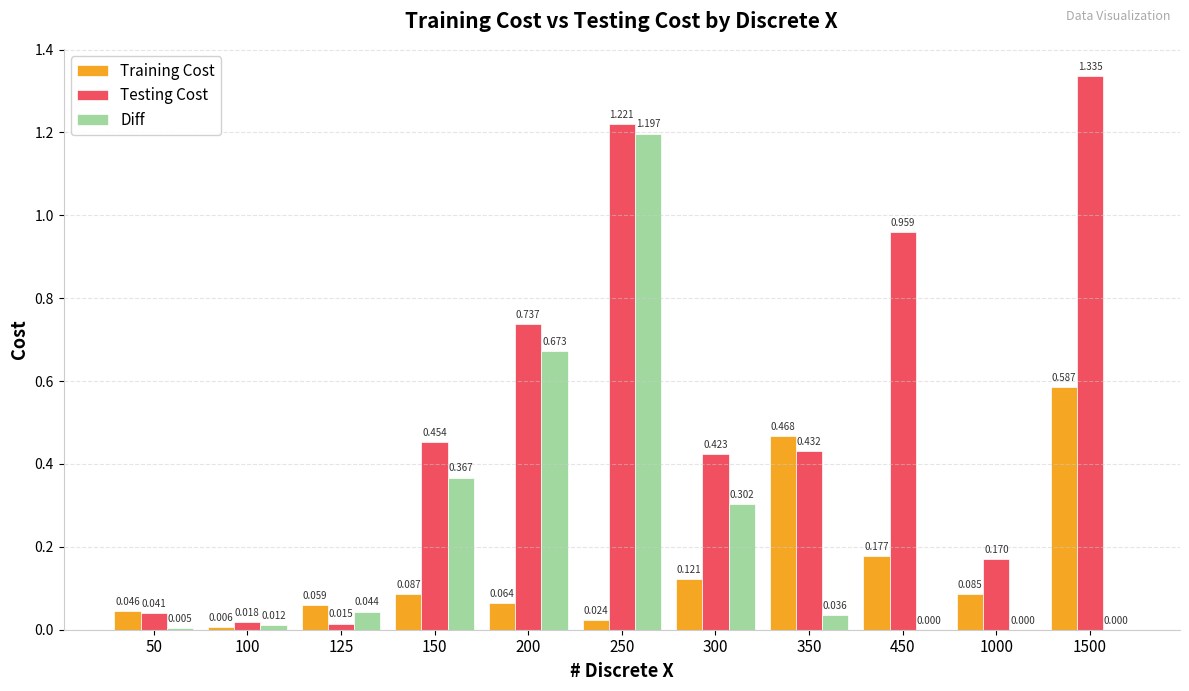

At which category is the sum across all series the highest?

250